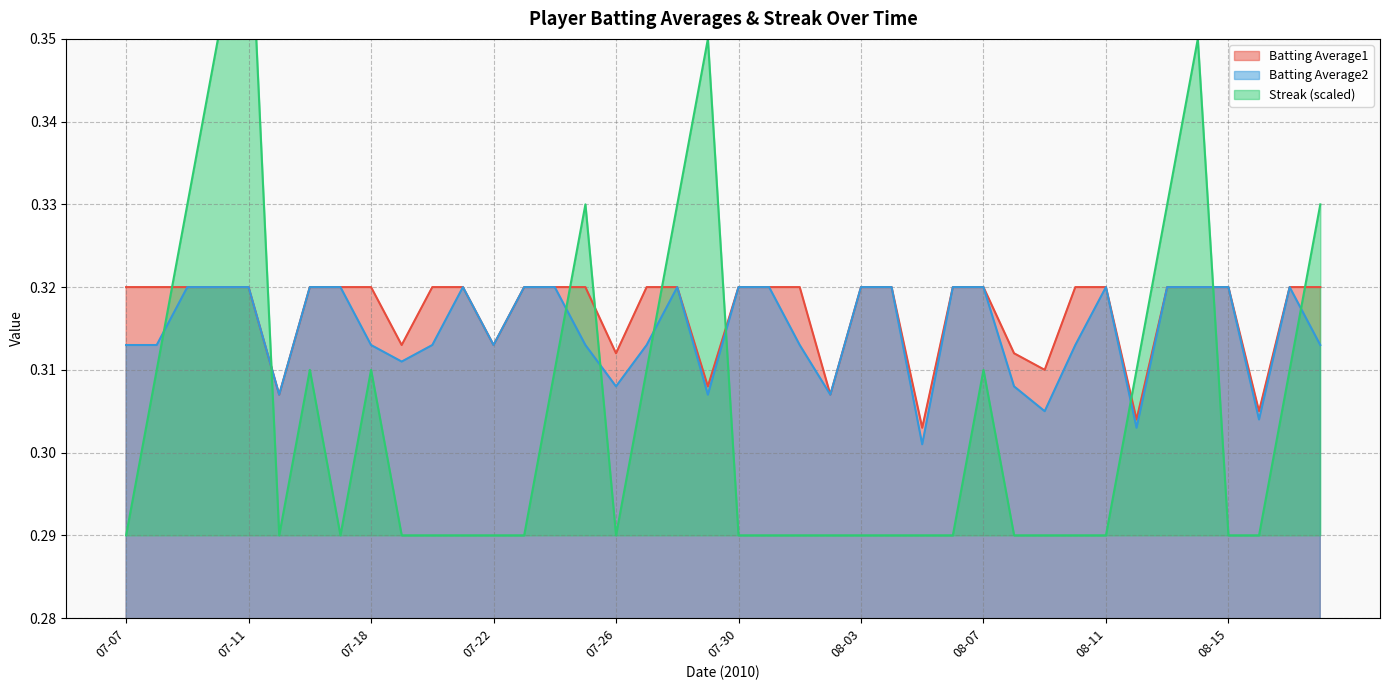

Which series has the largest range (max minus min)?

Streak